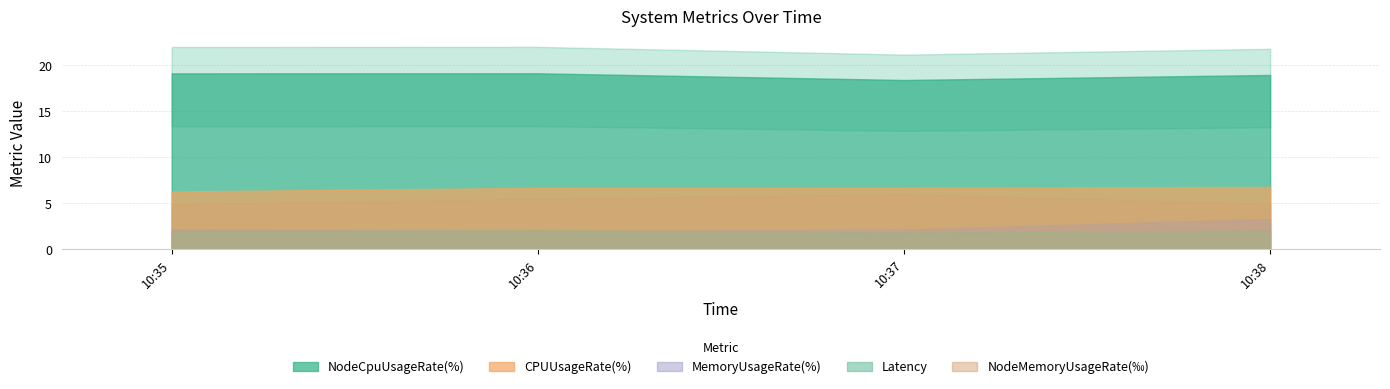

Where is NodeMemoryUsageRate(%) nearest to the value 0?

10:35